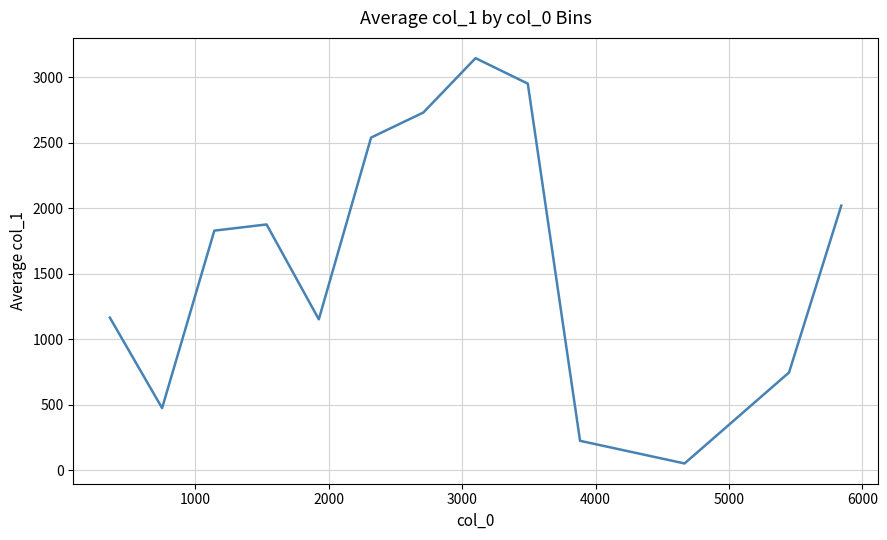

What is the difference between the maximum and minimum values?

3096.5